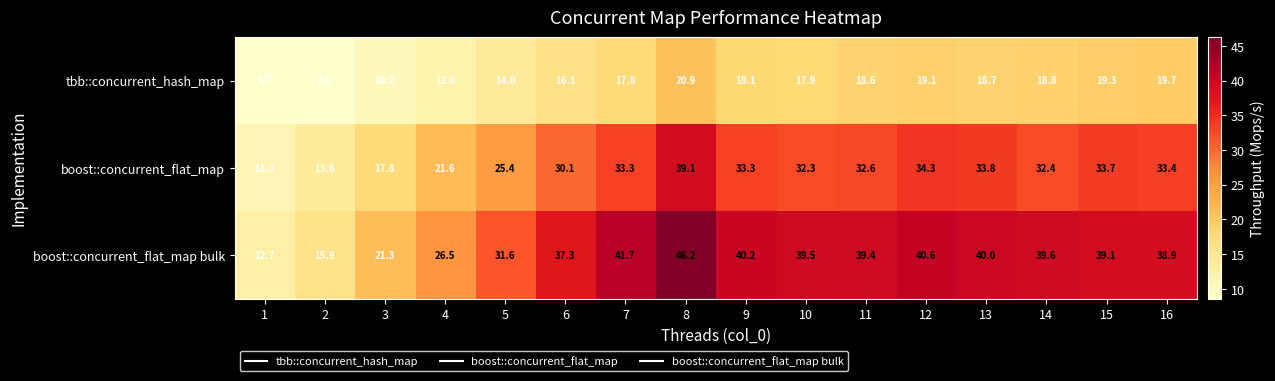

At how many categories does at least one series exceed 9?

16